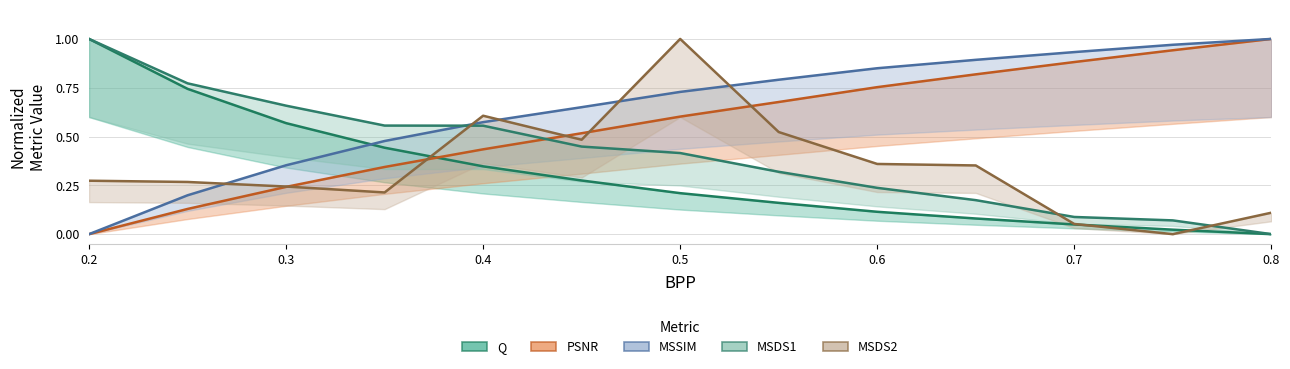

The Q series shows 0.3 at 0.25. True or false?

False